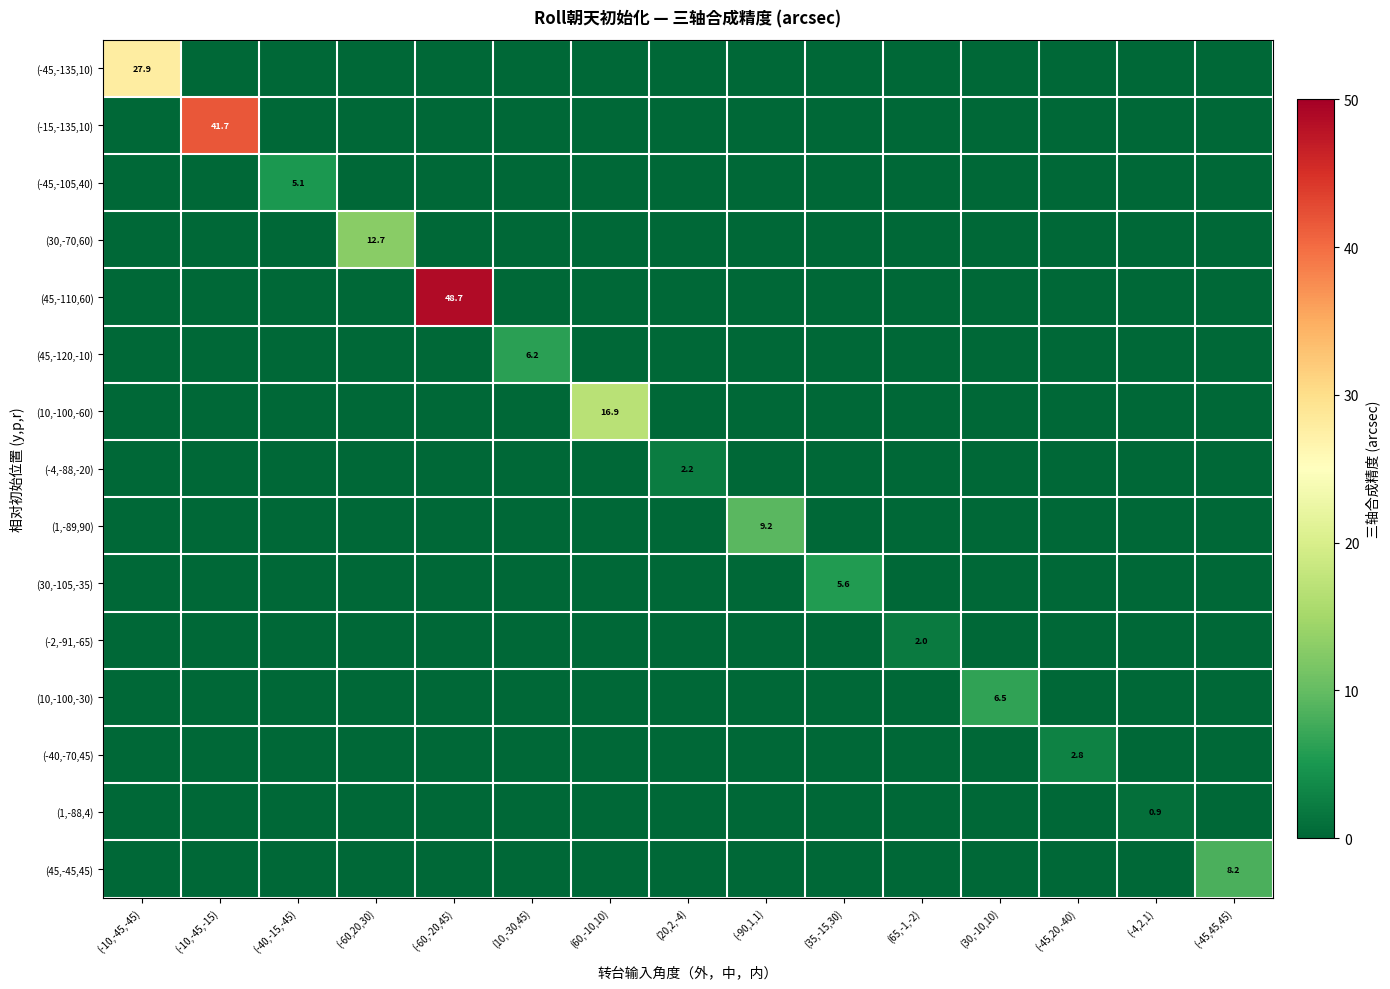

Is it true that (10,-100,-60) equals 16.9 at (60,-10,10)?

True